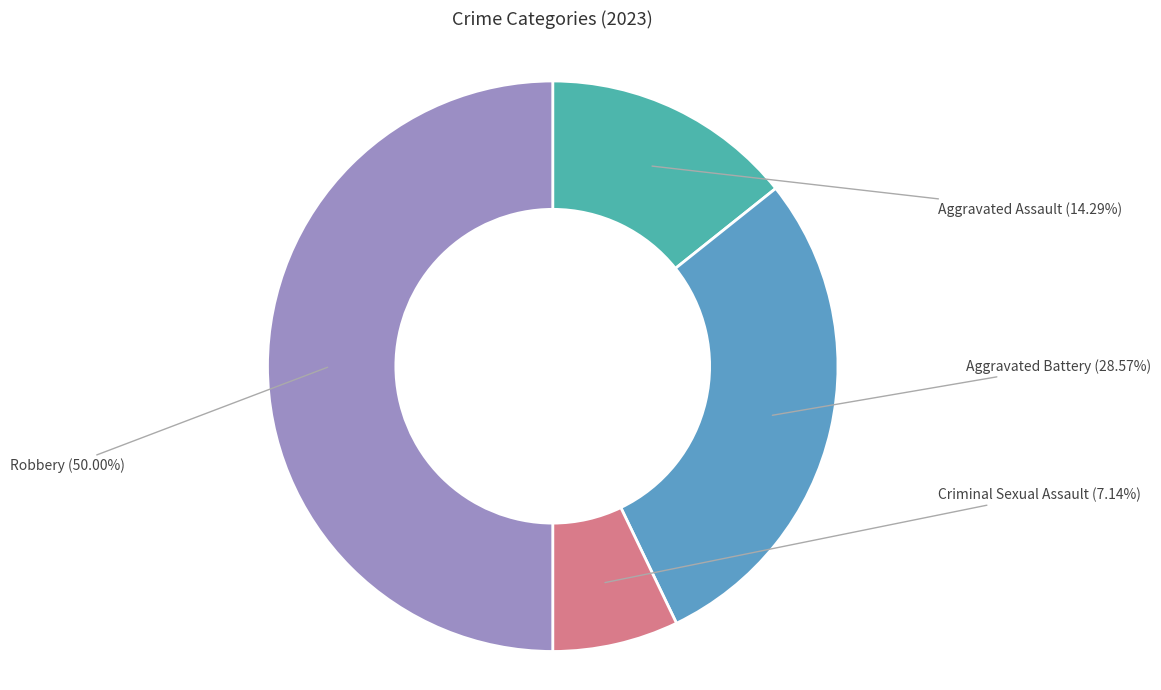

Count the number of slices in the pie.

4